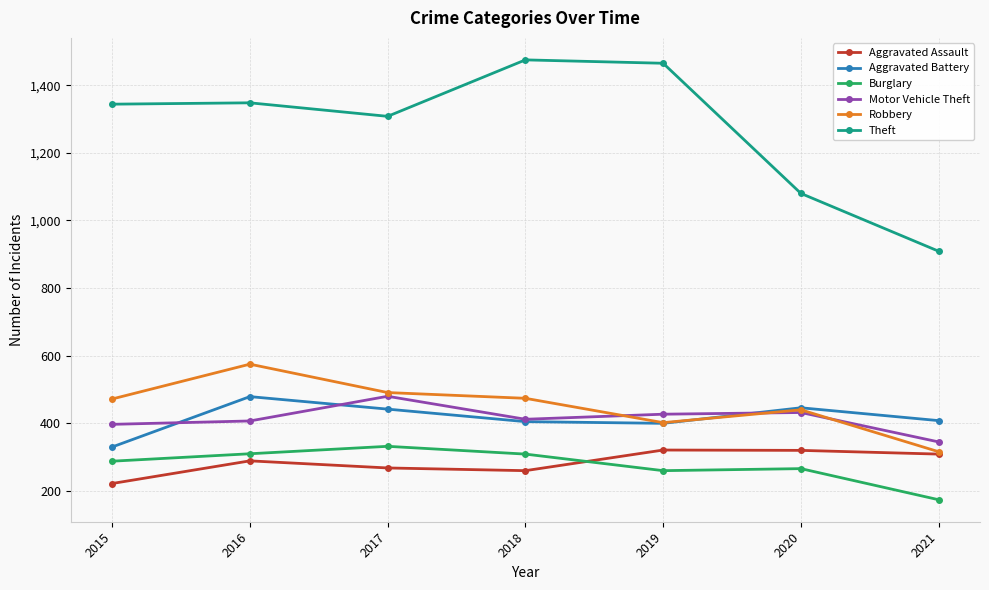

The value of Aggravated Battery at 2019 is 400. True or false?

True